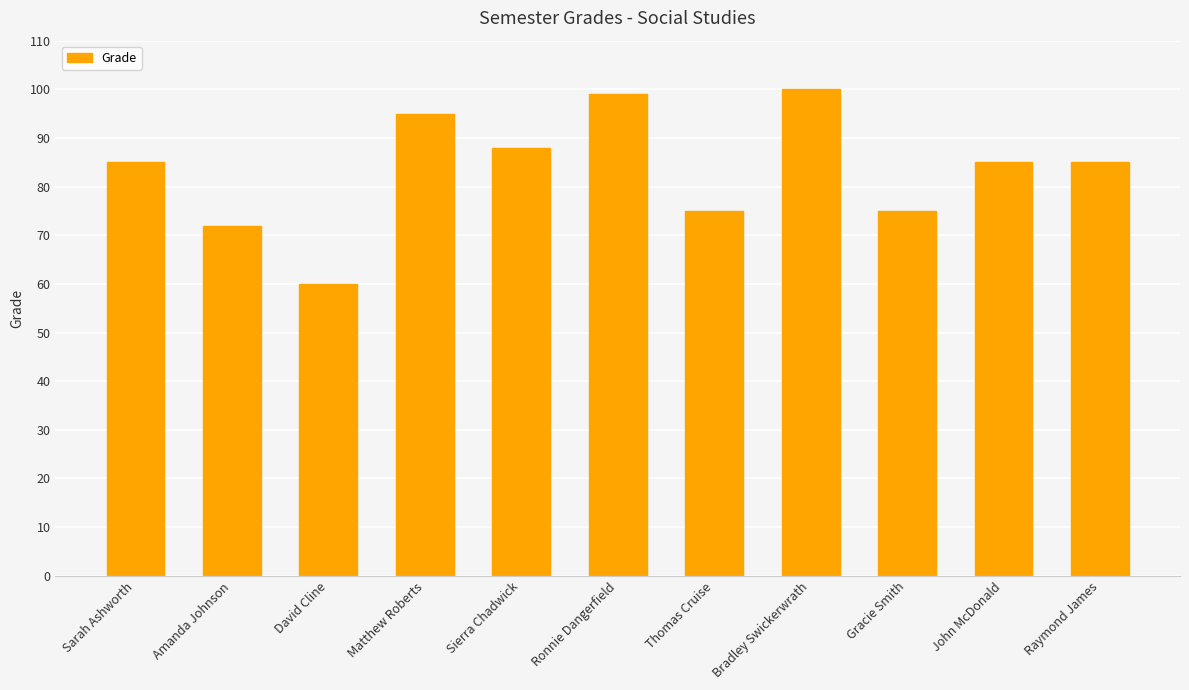

Count the number of data series in this chart.

1